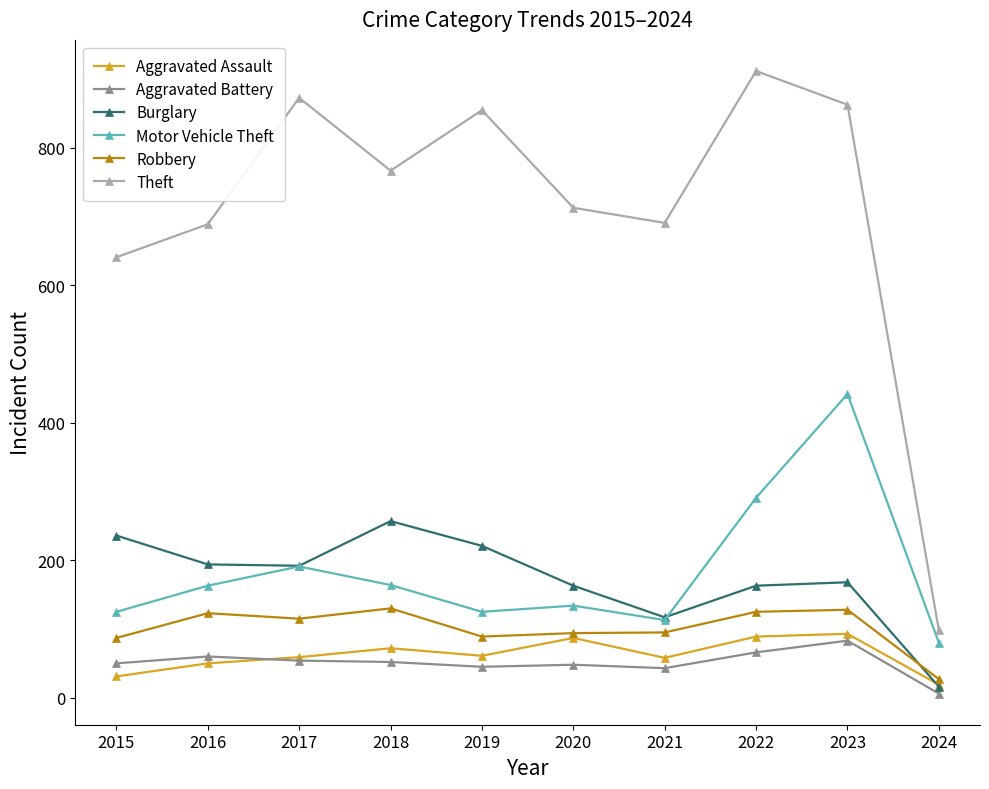

What is the minimum value for Robbery?

27